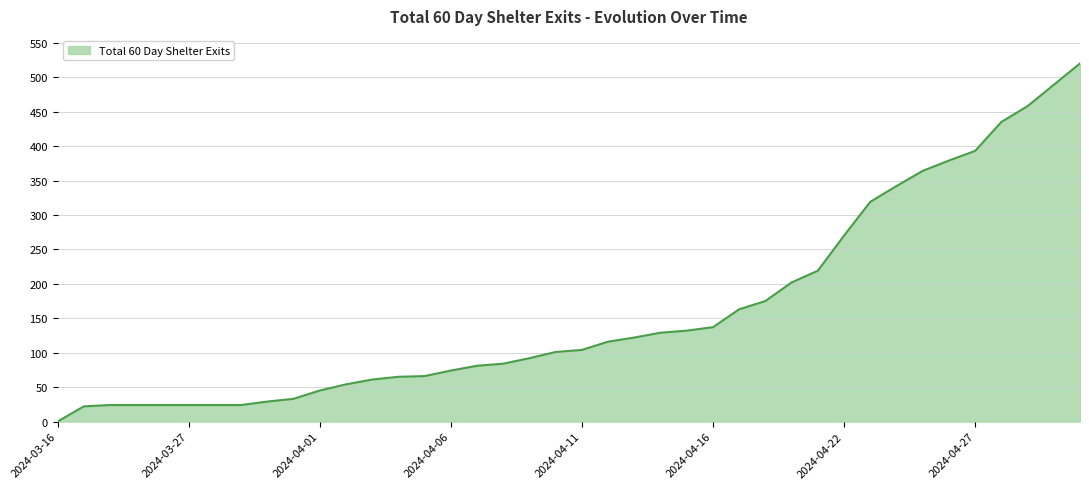

How many categories are shown in the chart?

40